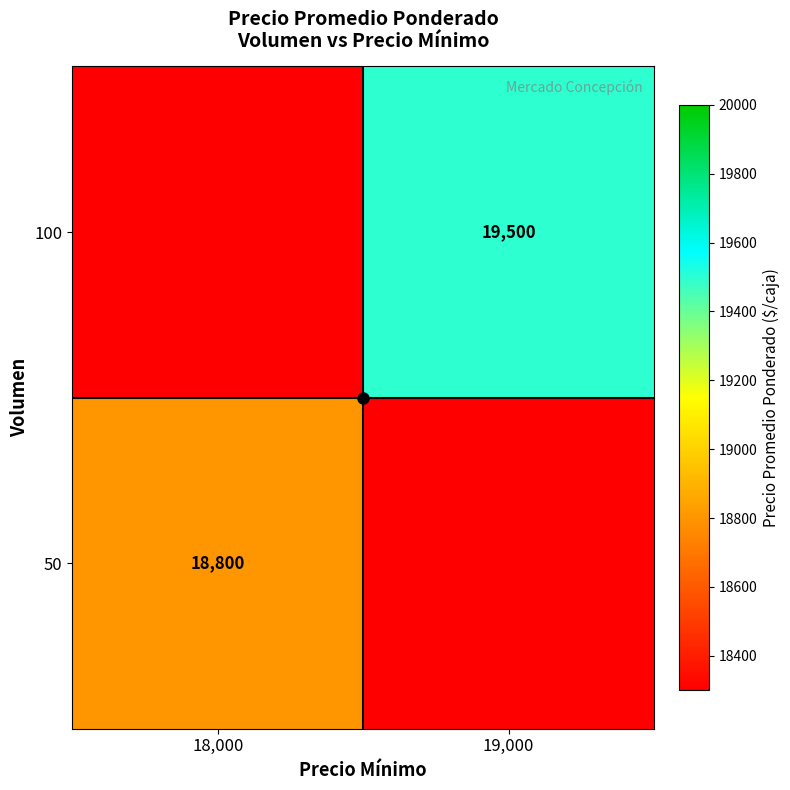

The 50 series shows 10727 at 18,000. True or false?

False